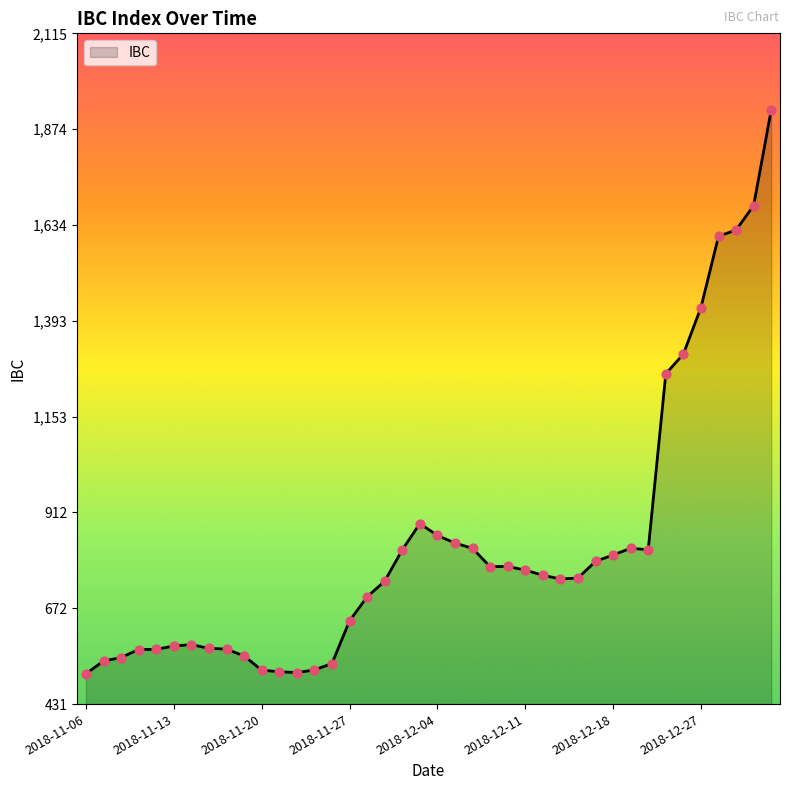

What is the maximum value shown in the chart?

1922.4